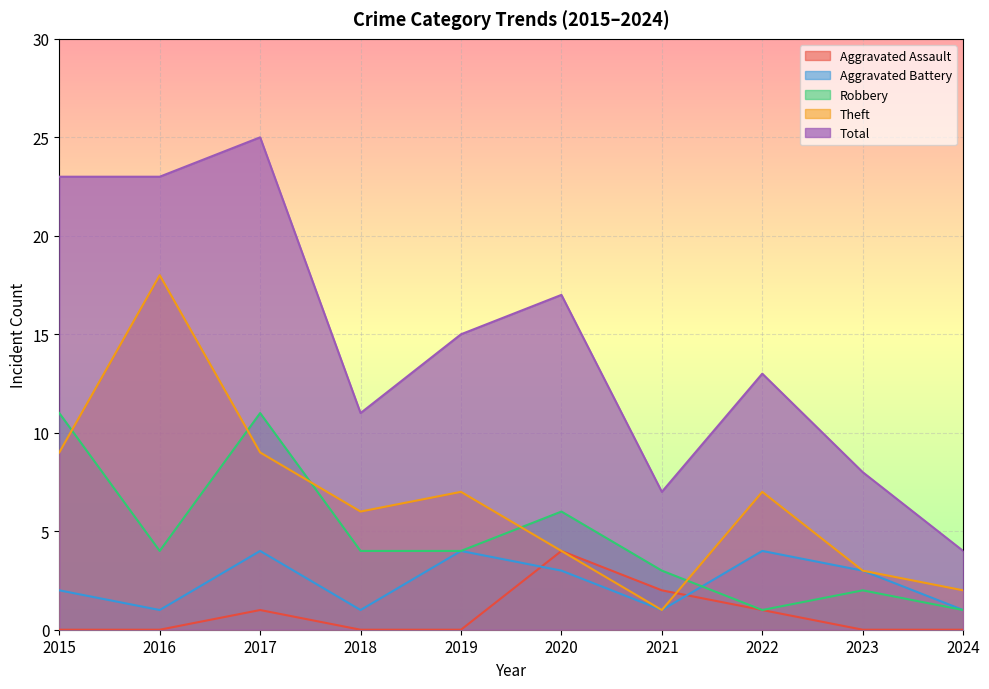

What is the lowest value of the Theft series?

1